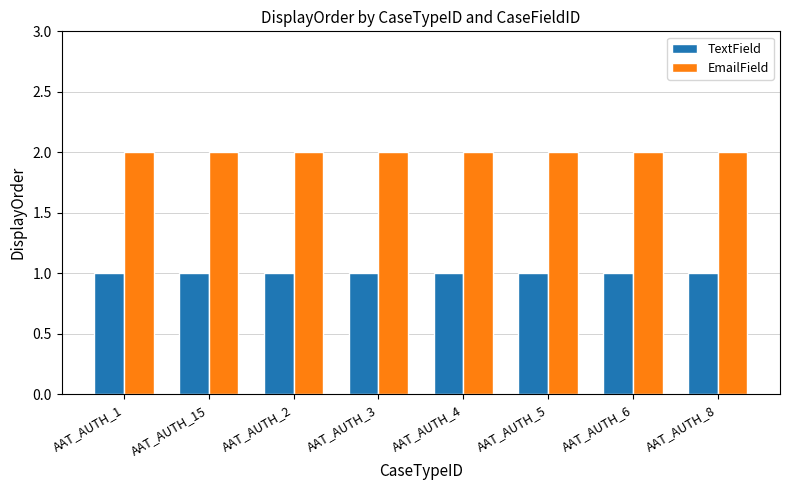

What is the sum of the TextField values at AAT_AUTH_3 and AAT_AUTH_1?

2